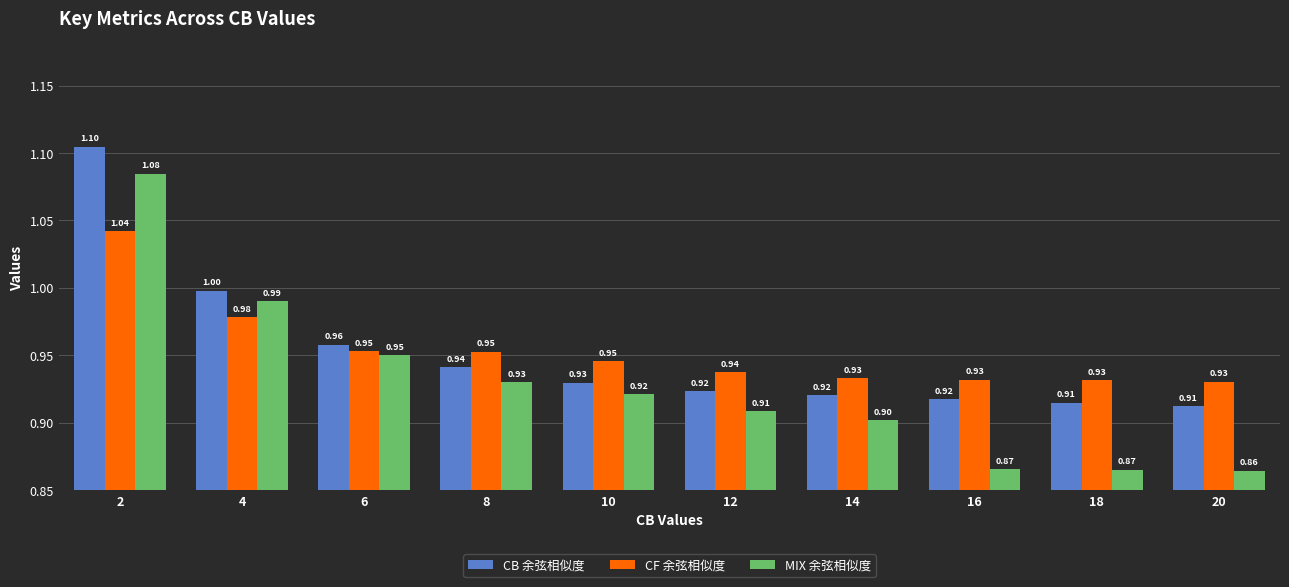

What is the sum of all CF 余弦相似度 values?

9.5